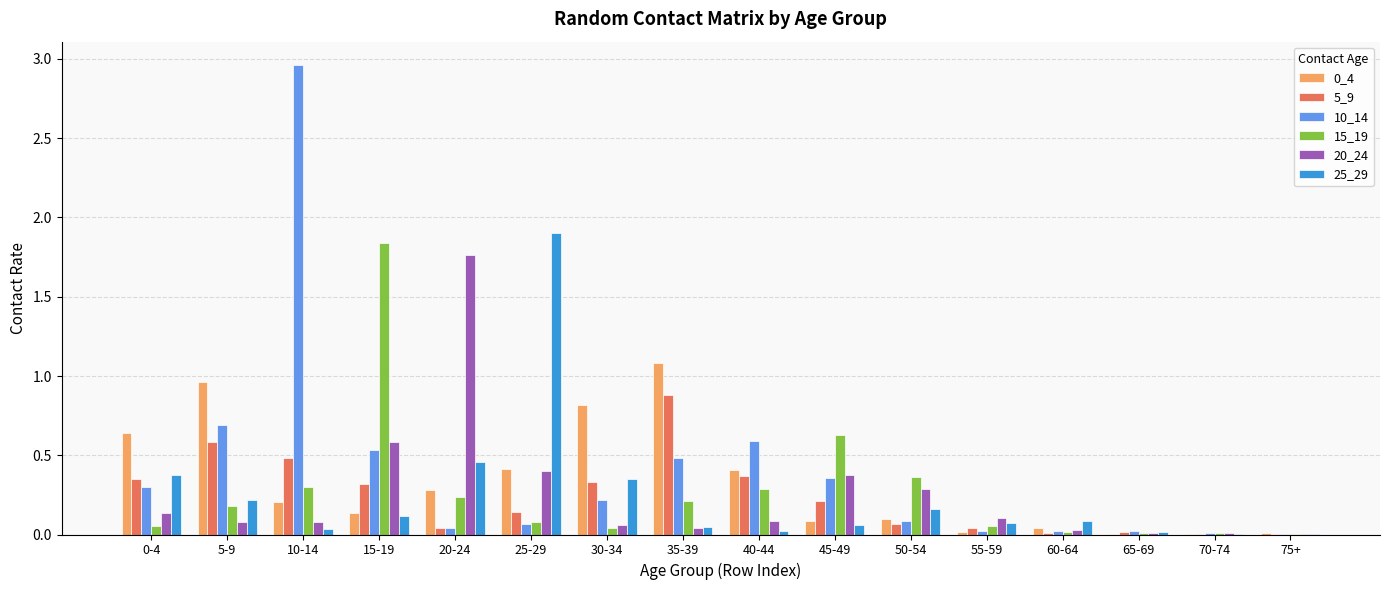

Which series has the largest total across all categories?

10_14